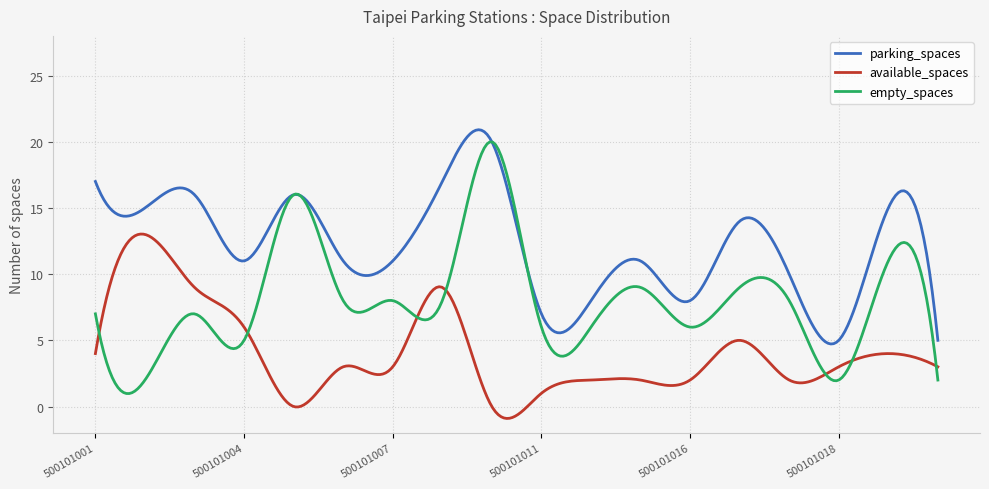

Which series has the largest total across all categories?

parking_spaces